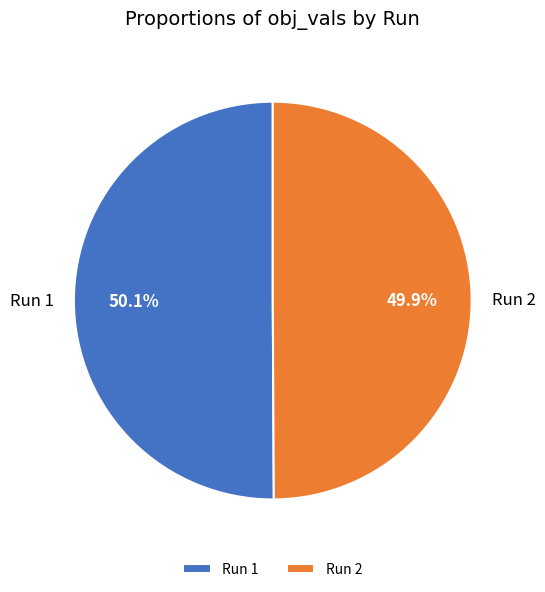

Is there a majority slice in this chart?

Yes